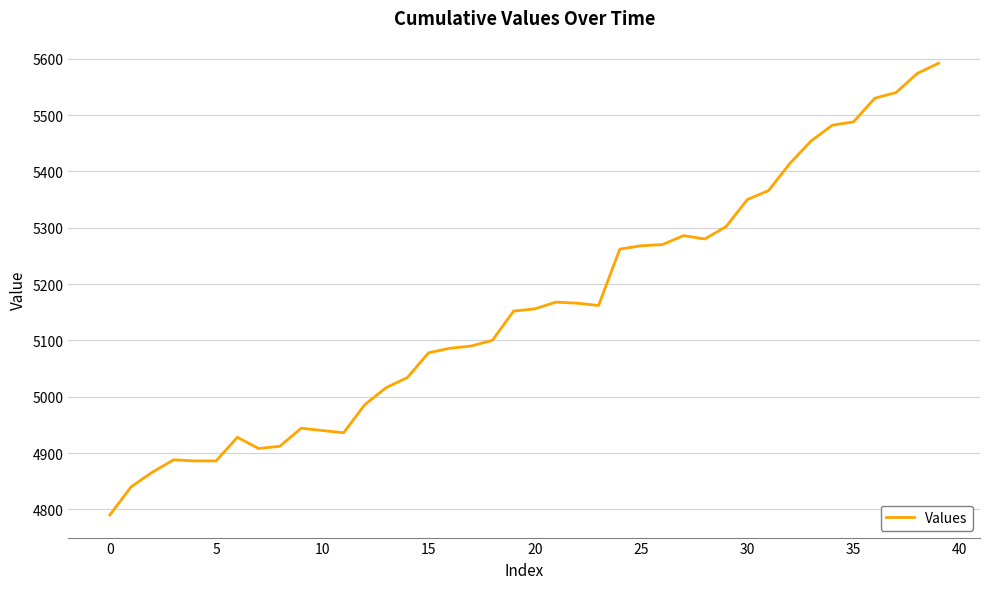

What is the difference between the maximum and minimum values?

802